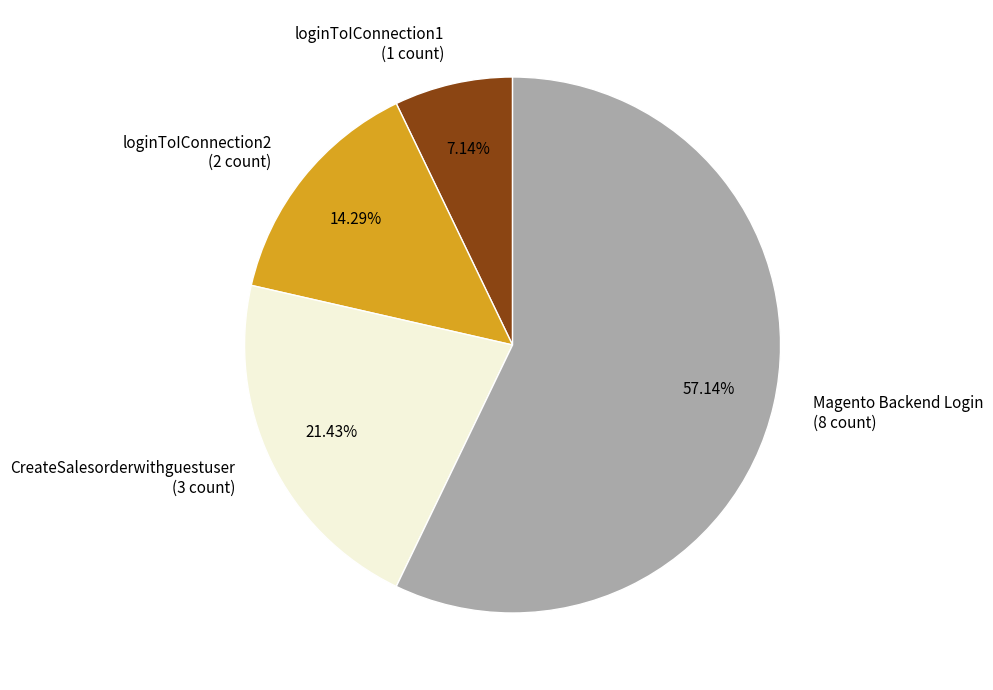

Is it true that CreateSalesorderwithguestuser is 21% of the pie?

True